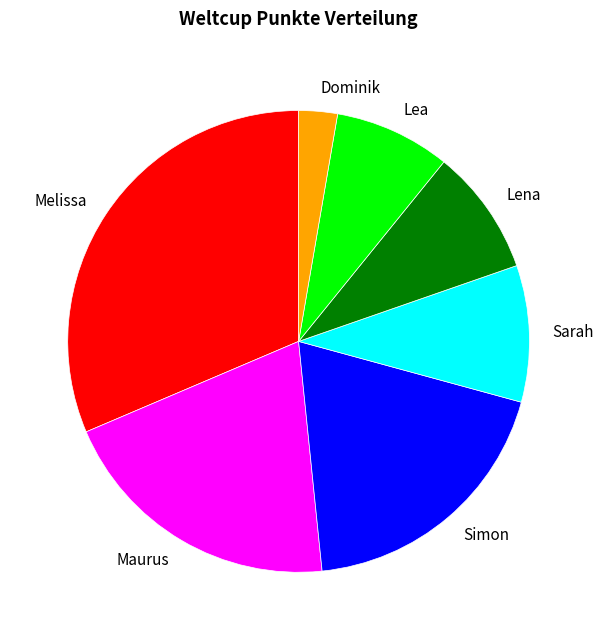

Rank the categories by value from highest to lowest.

Melissa, Maurus, Simon, Sarah, Lena, Lea, Dominik